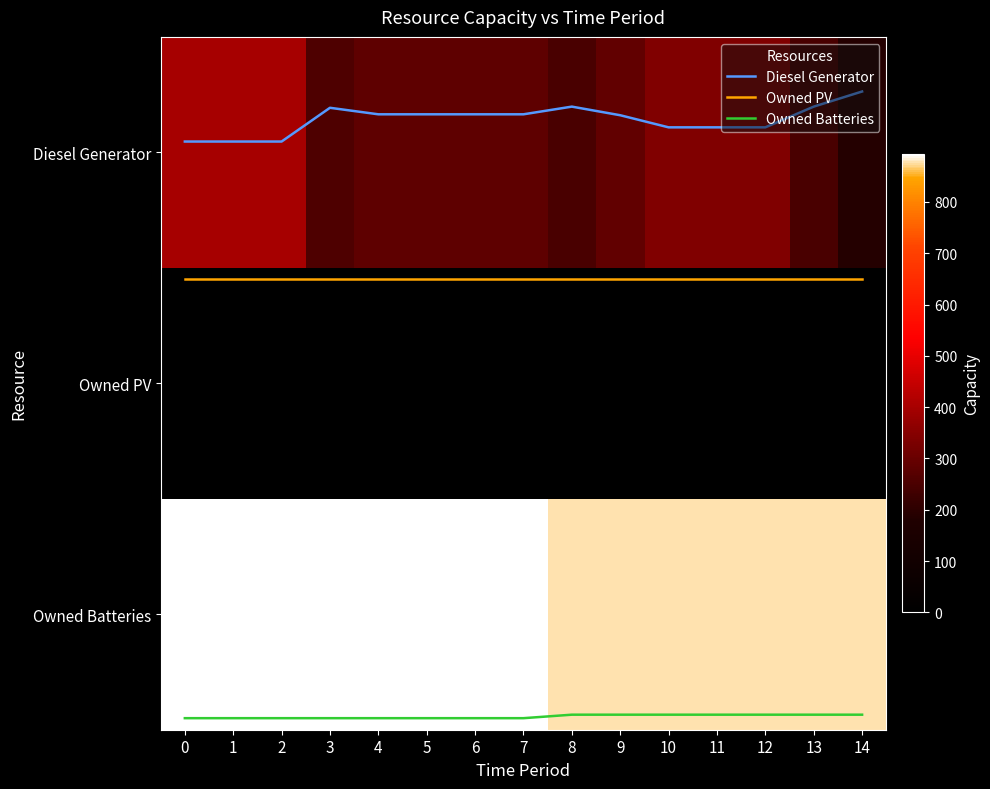

What is the highest value of the Owned PV series?

0.6